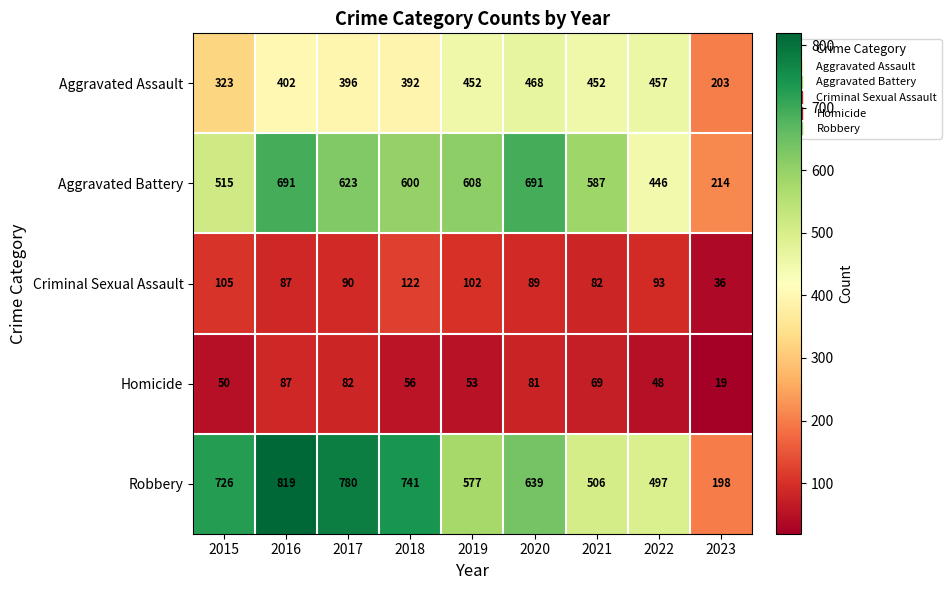

The value of Aggravated Assault at 2019 is 673. True or false?

False